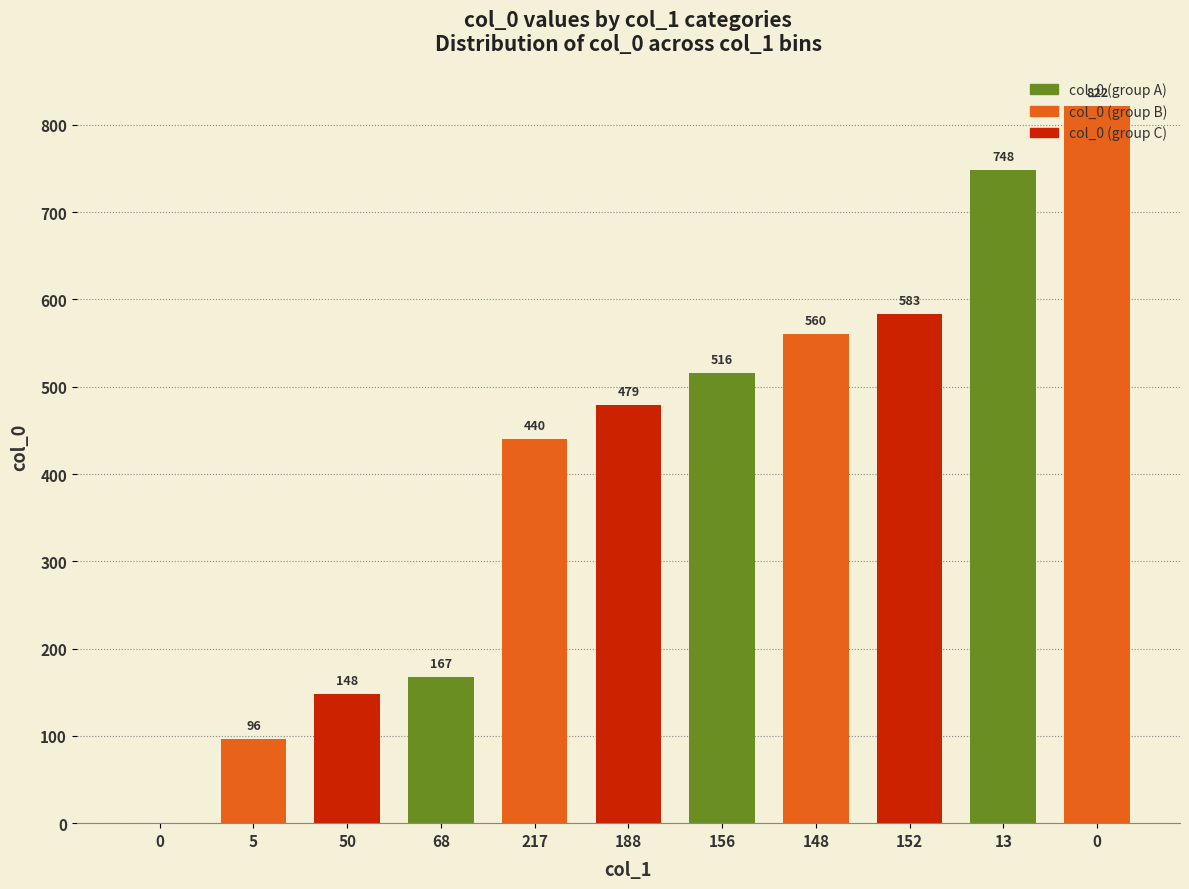

Is it true that the value at 5 is 96?

True